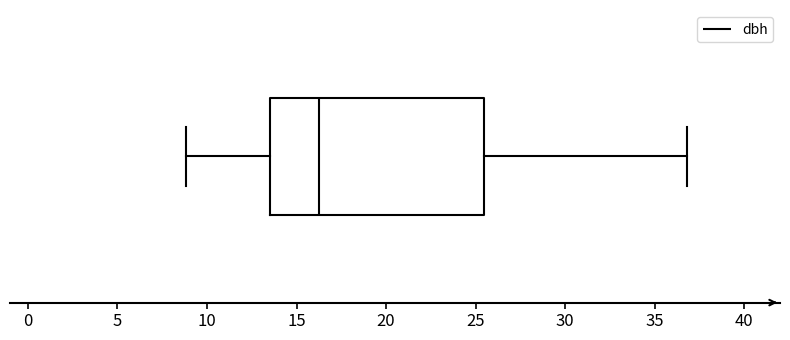

Transcribe this box plot: give where the median line is, the range the box spans, and where the two whiskers end, as read against the x-axis. The values are not printed on the chart, so give them approximately, as read against the axis.

median 16.0, box 13.5 to 25.5, whiskers 9.0 to 37.0